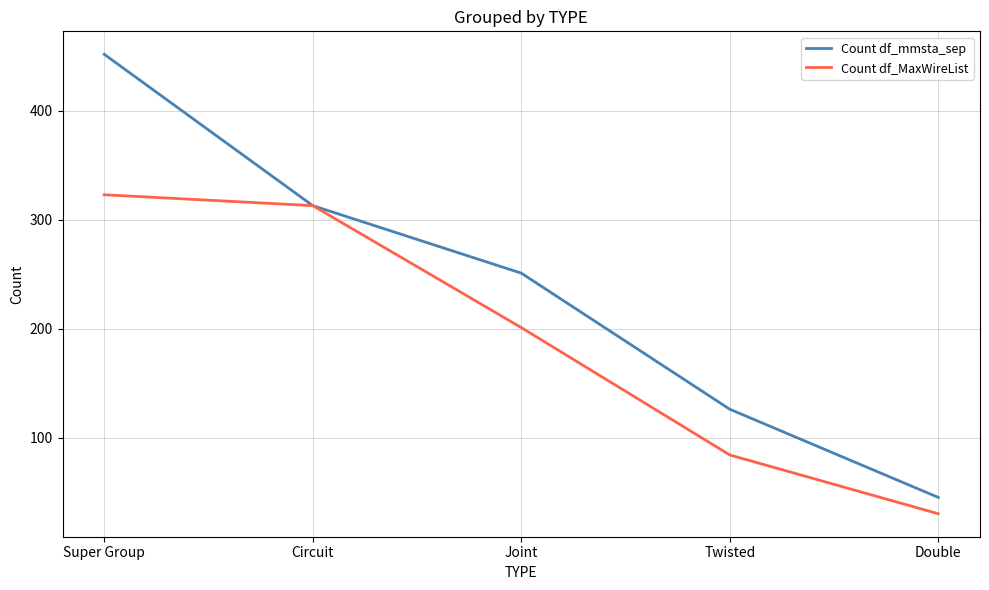

At Super Group, list the series in order from smallest to largest.

Count df_MaxWireList, Count df_mmsta_sep